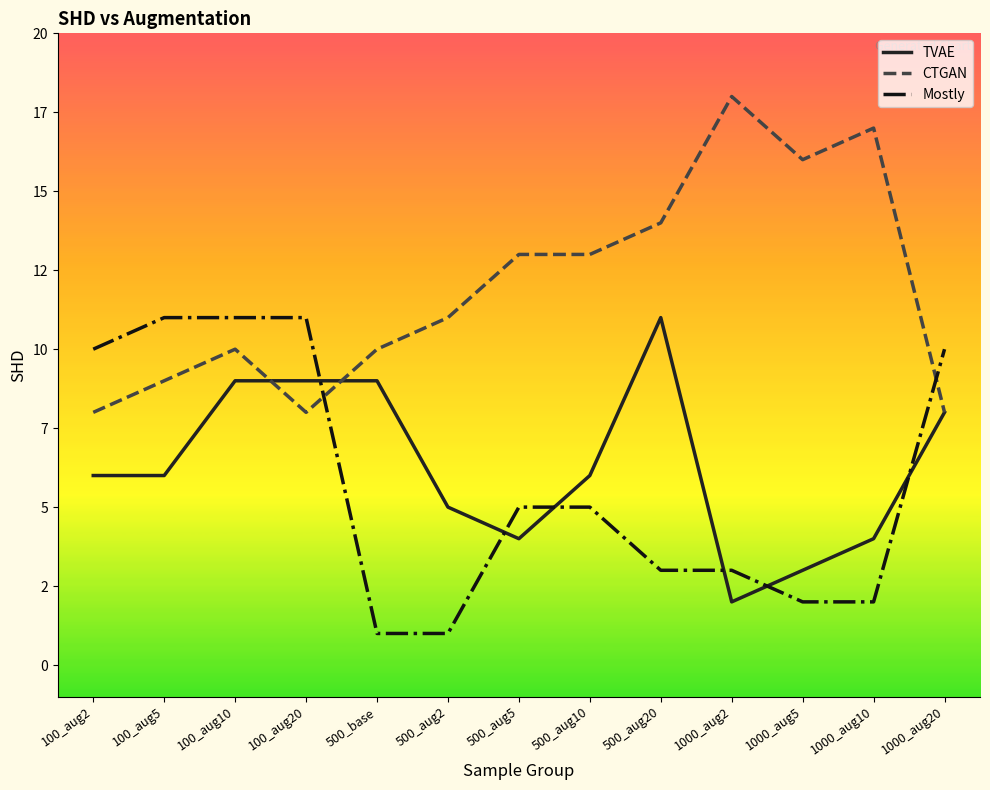

What is the value of the CTGAN point at the 1st from the left?

8